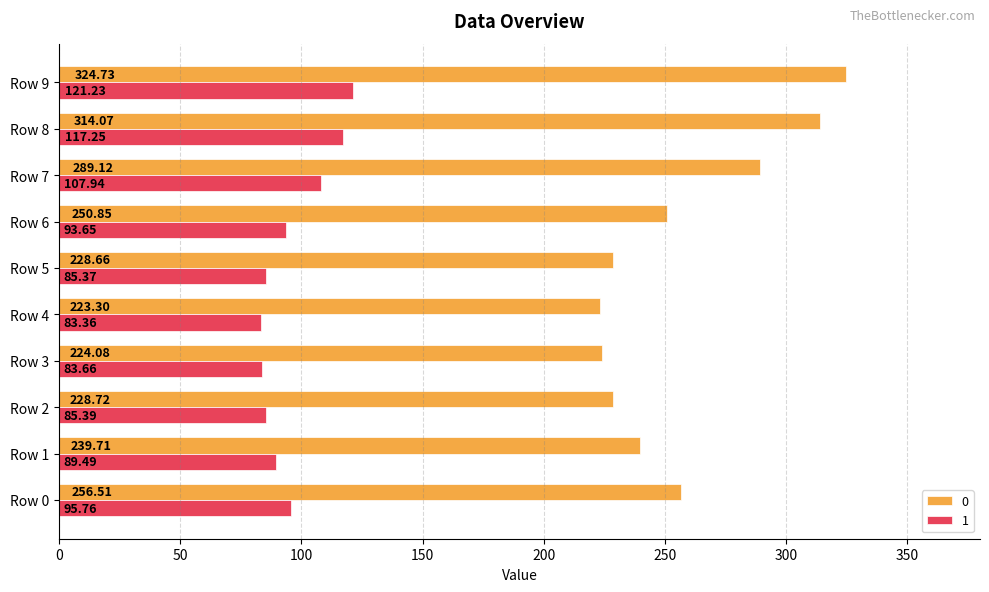

At how many categories does at least one series exceed 165?

10